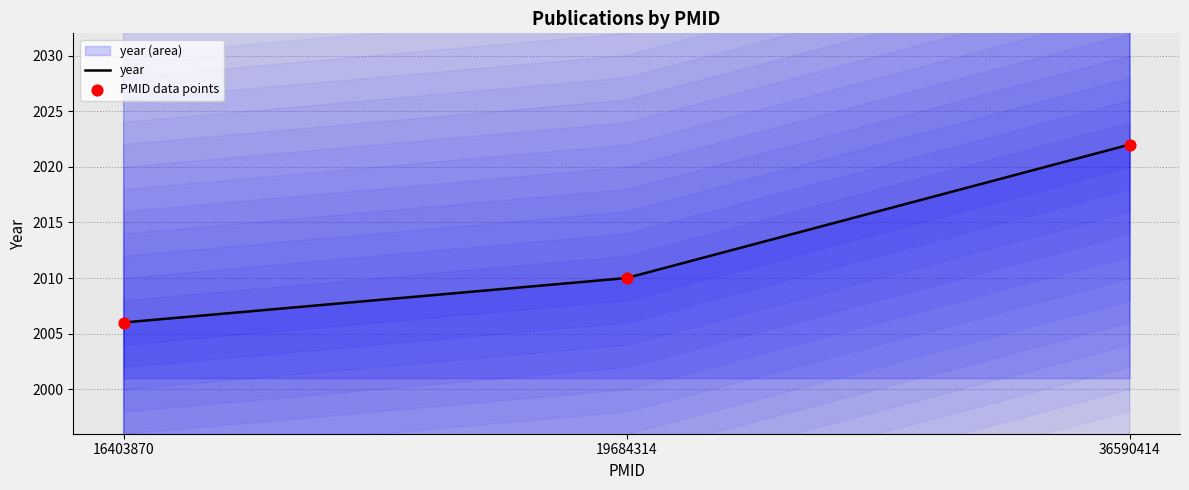

What is the total value across all series at 16403870?

4012